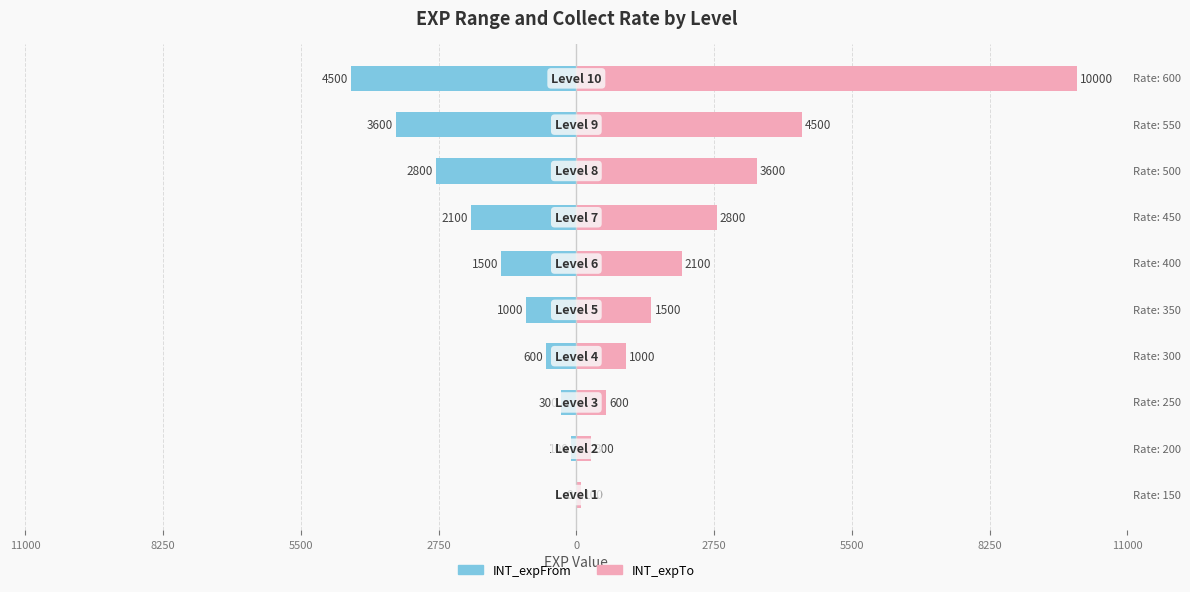

How many data points in INT_expFrom are less than 1500?

5